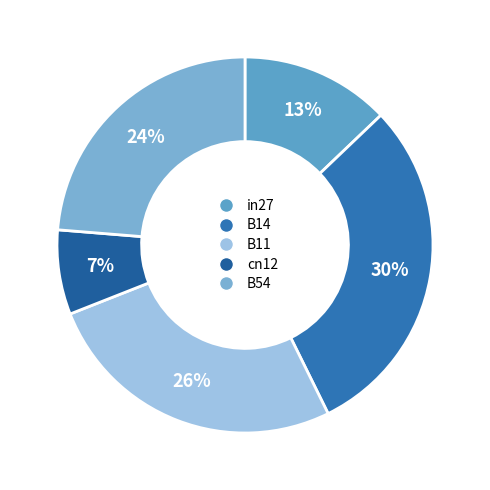

How many segments does this pie chart have?

5